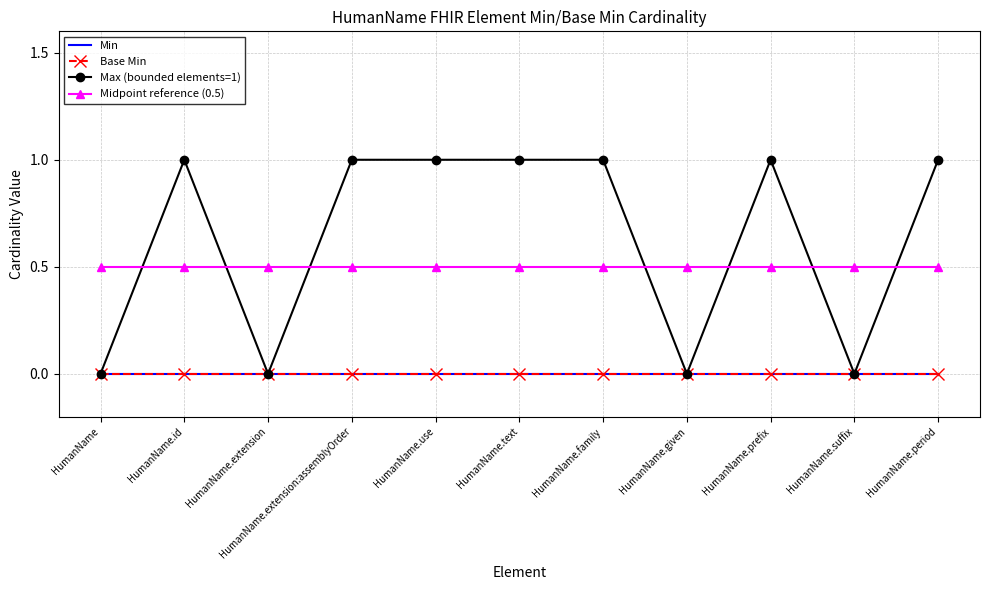

Is it true that Min equals 0.0 at HumanName.prefix?

True